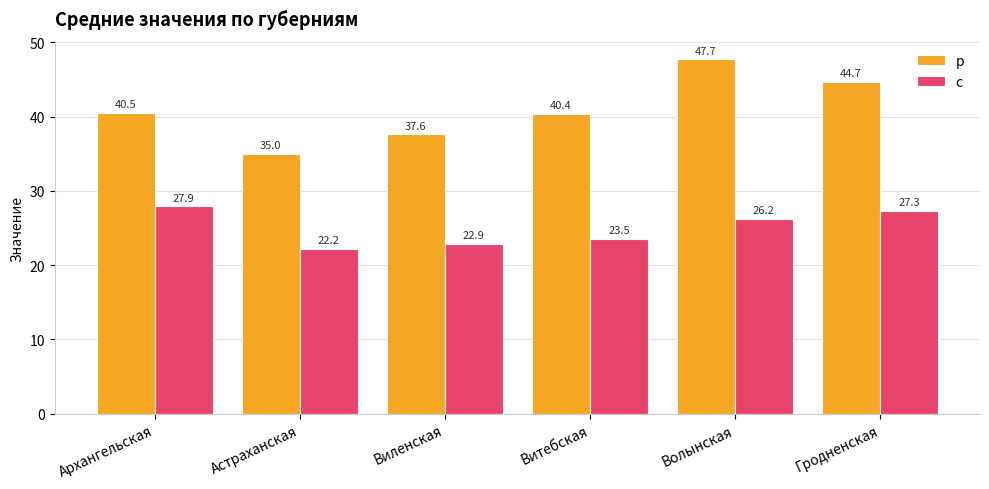

What is the spread (max minus min) of values at Гродненская?

17.4